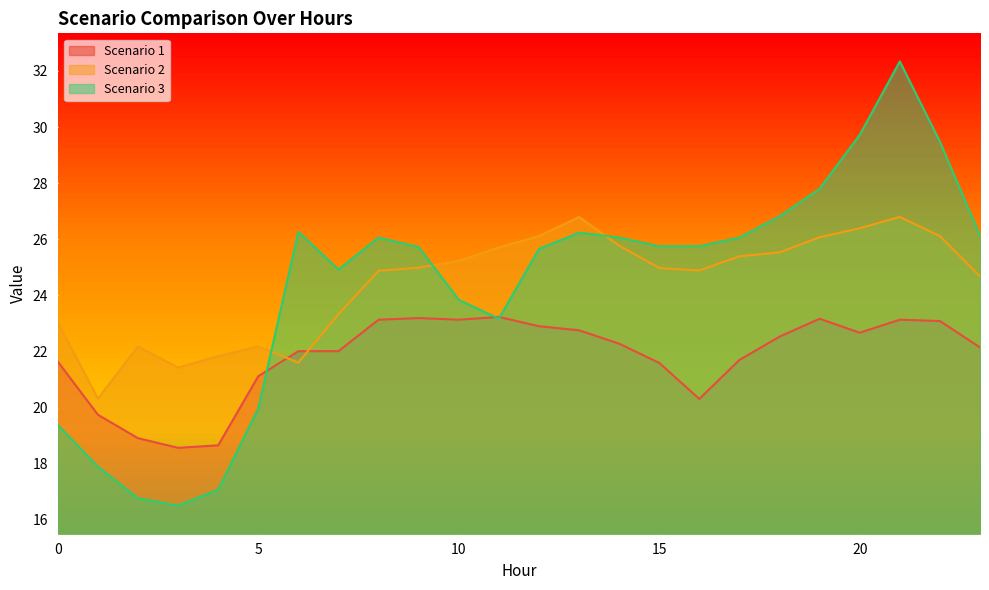

How many intersections are there between Scenario 1 and Scenario 3?

3